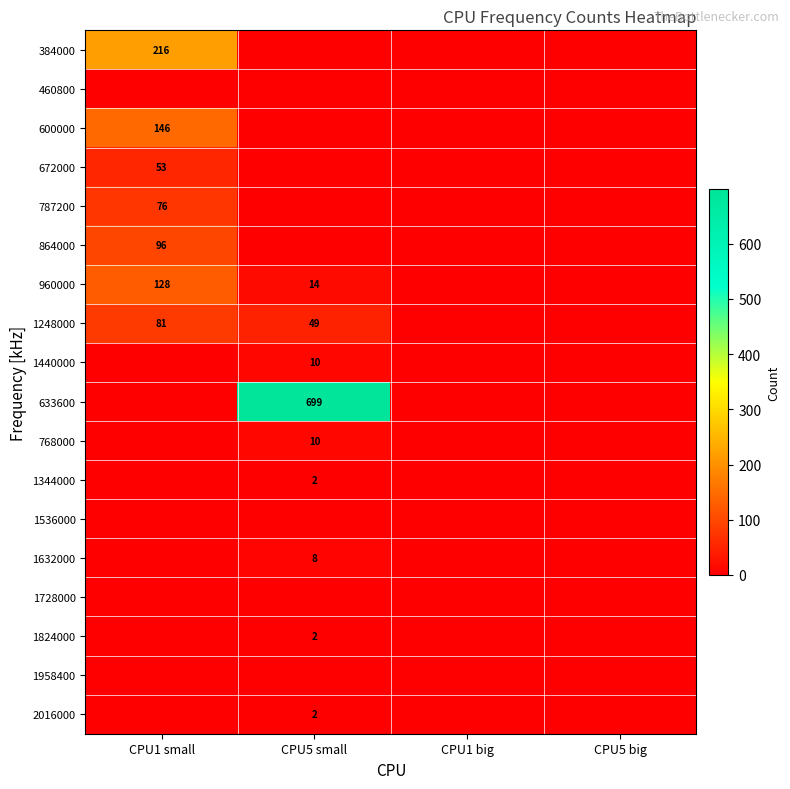

What is the maximum value shown in the chart?

699